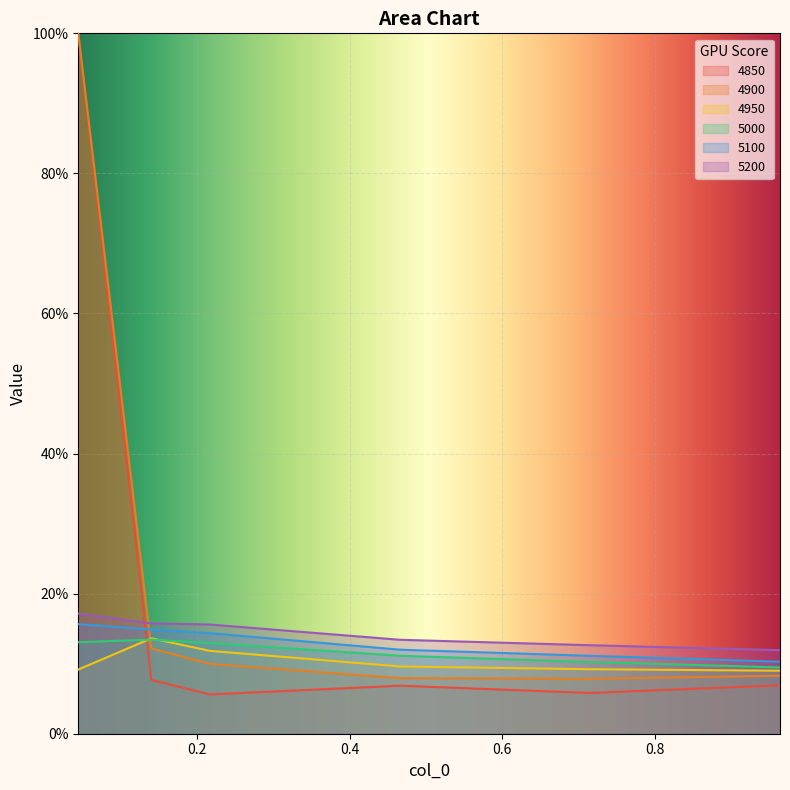

What is the label of the 4th point from the left?

0.4657534246575342